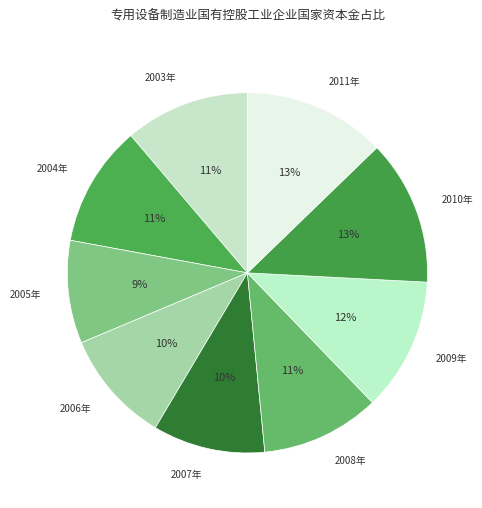

Is it true that 2007年 is 10% of the pie?

True